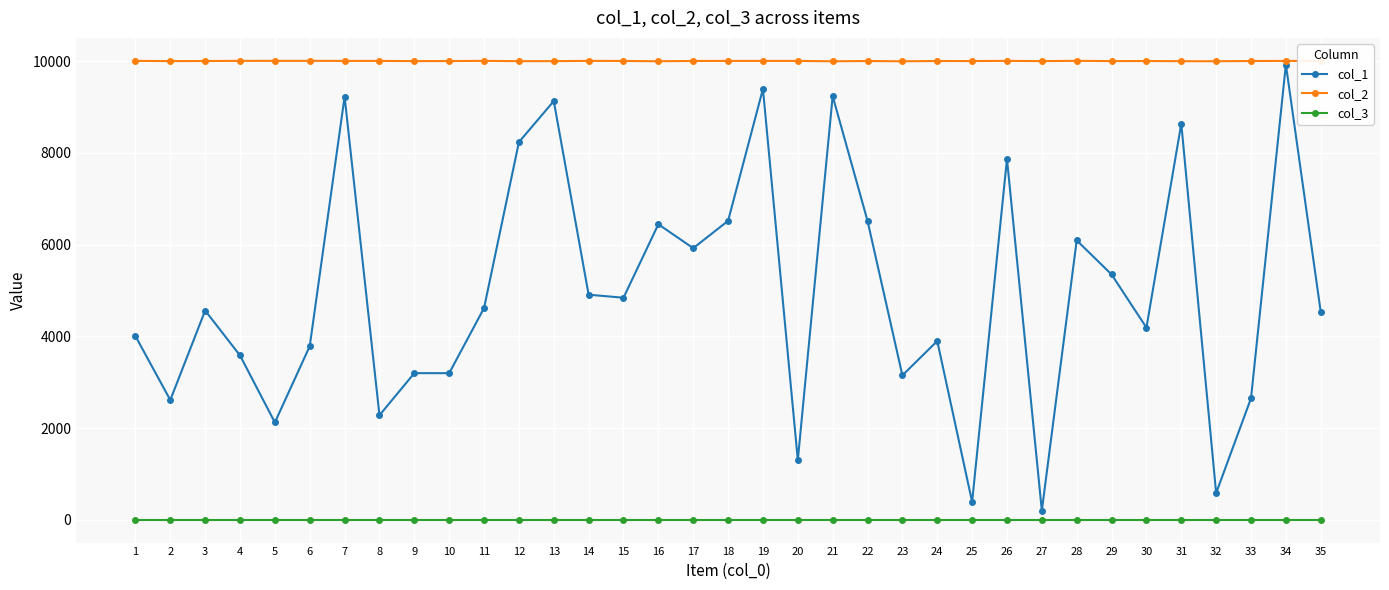

True or false: col_1 has more than 2 interior local peaks.

True